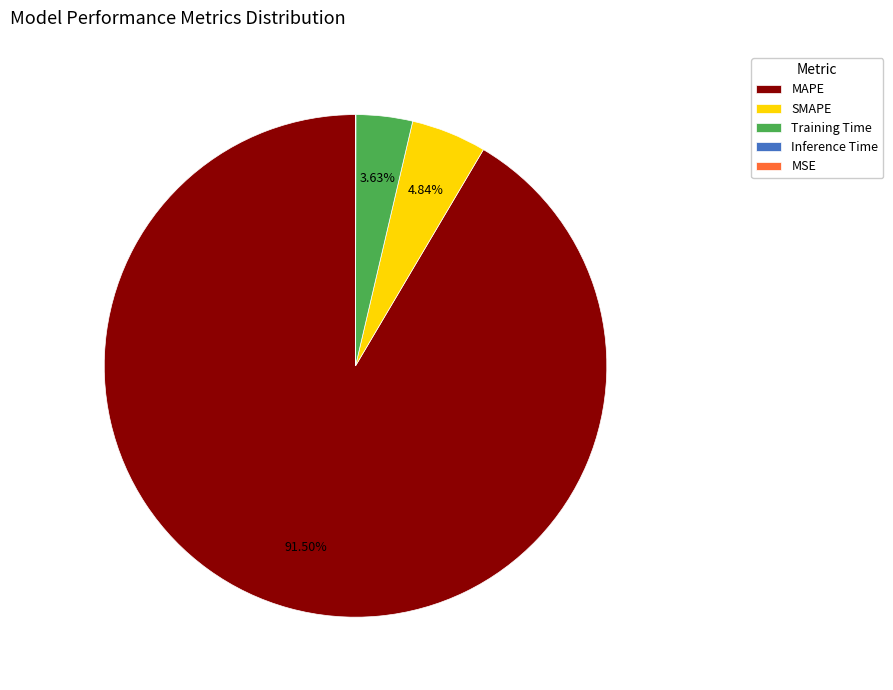

What is the majority slice?

MAPE